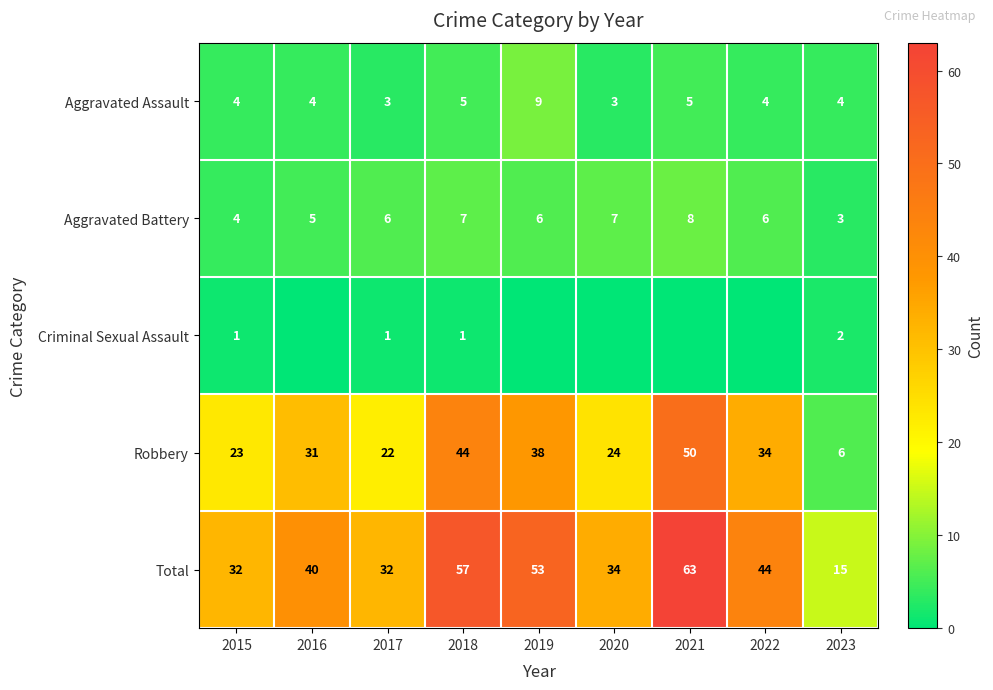

True or false: Criminal Sexual Assault has a value of 1 at 2018.

True